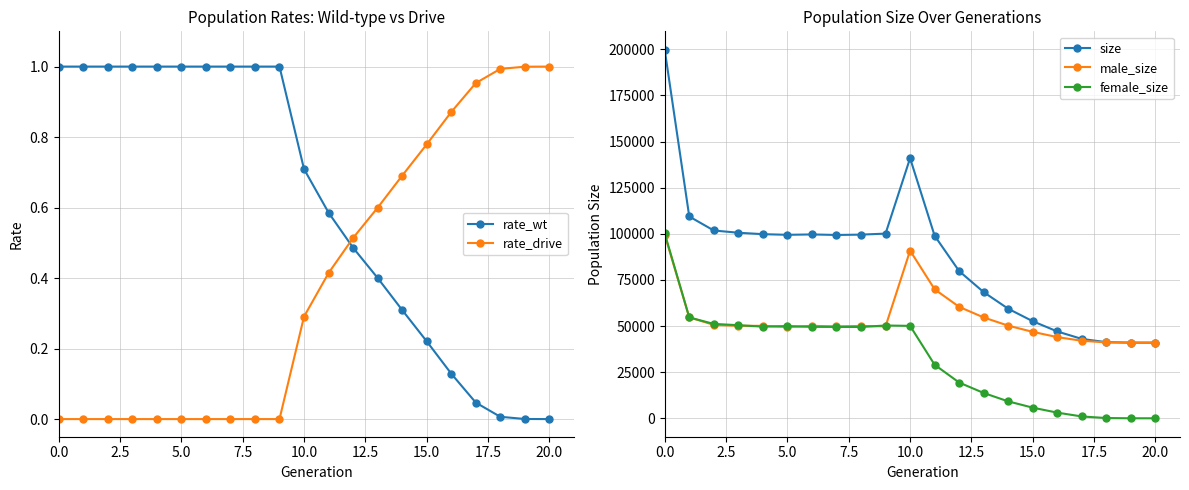

True or false: male_size has more than 2 points higher than both neighbors.

True